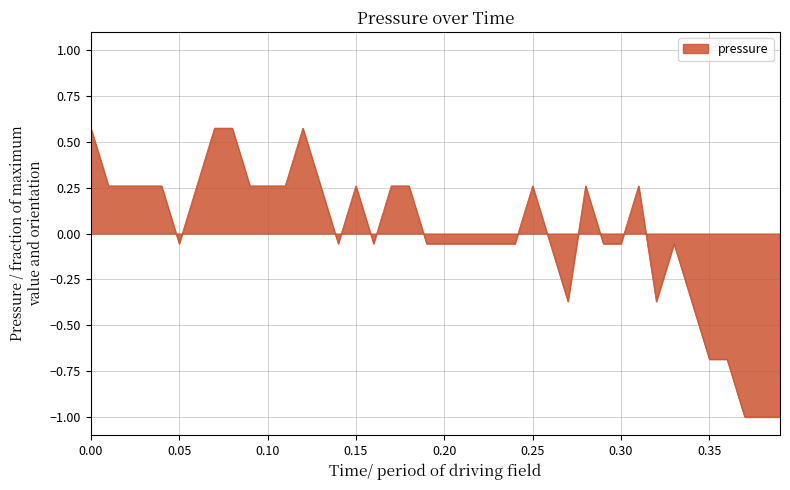

What is the difference between the maximum and minimum values?

1.6